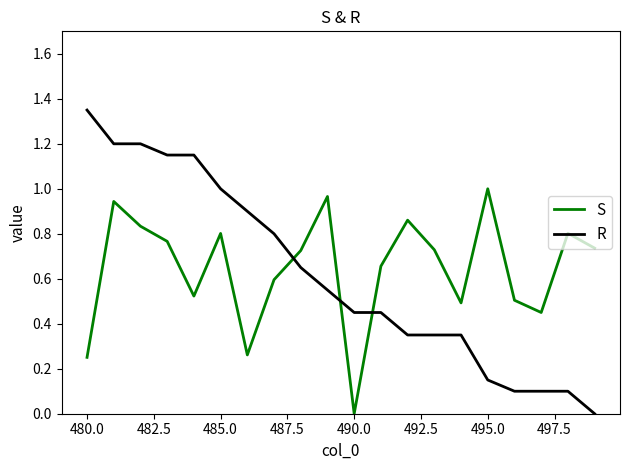

At how many categories does at least one series exceed 0?

20